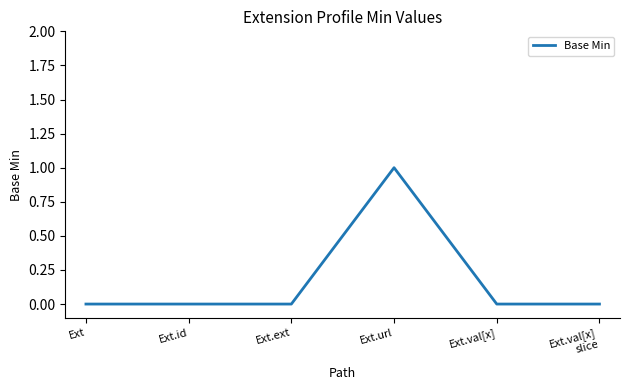

What is the sum of all values?

1